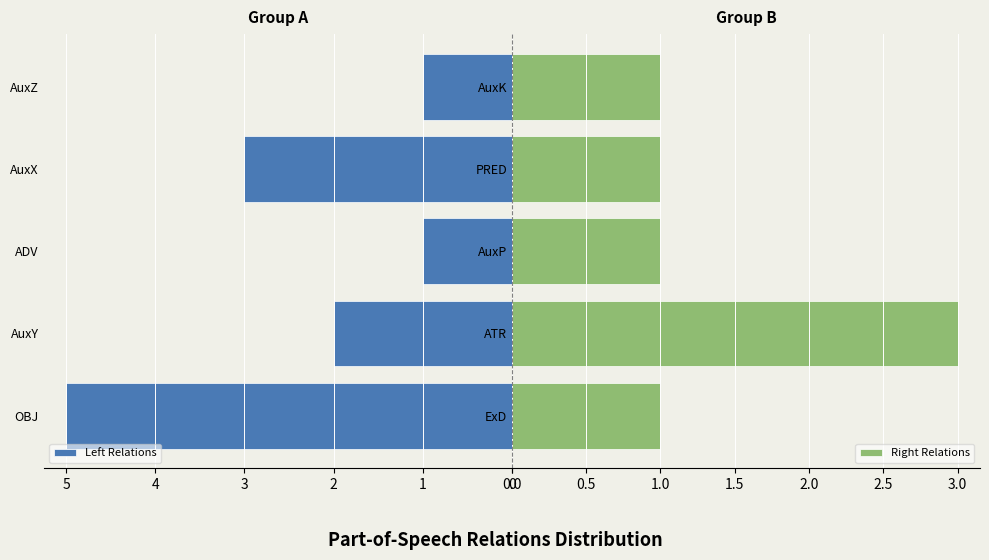

True or false: Right Relations has a value of 0 at AuxP.

False